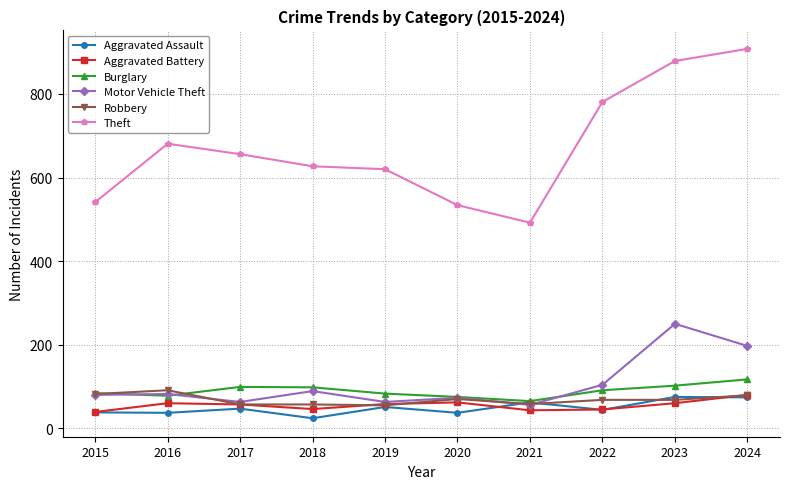

Which label corresponds to the largest value in the chart?

2024